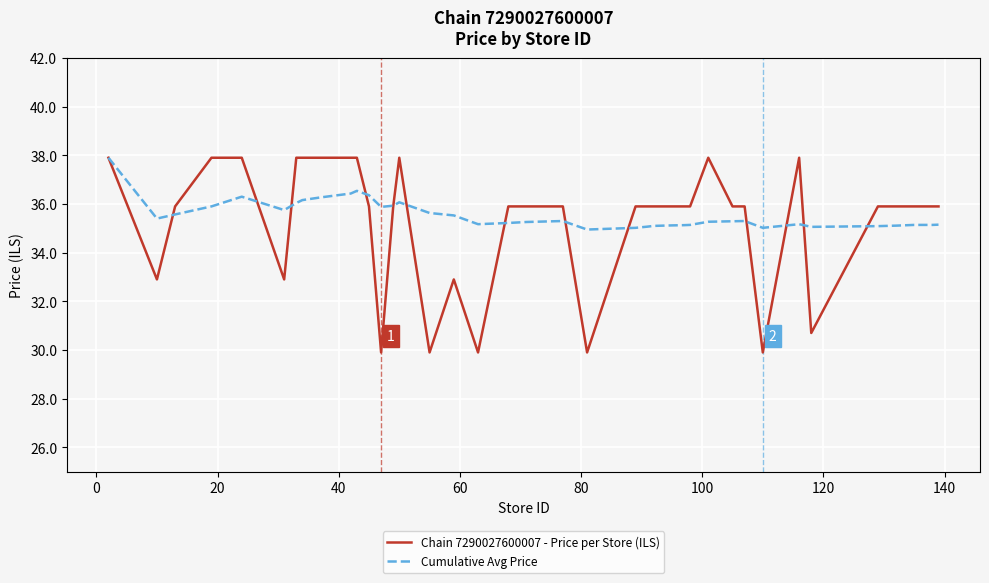

What is the minimum value for Cumulative Avg Price?

35.0